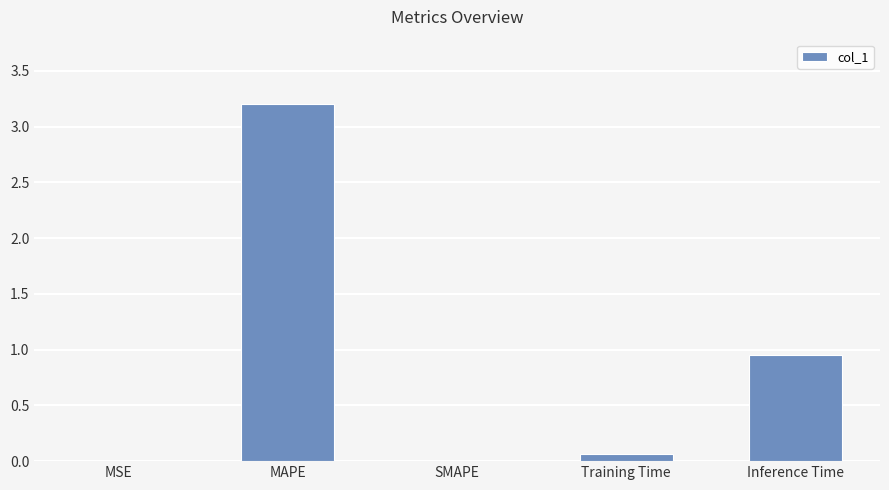

How many distinct data groups are displayed?

1